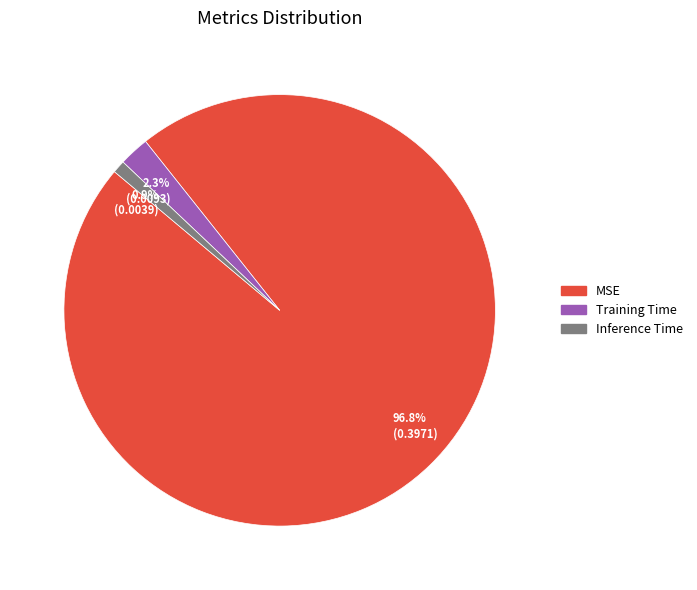

Does any single category account for the majority?

Yes